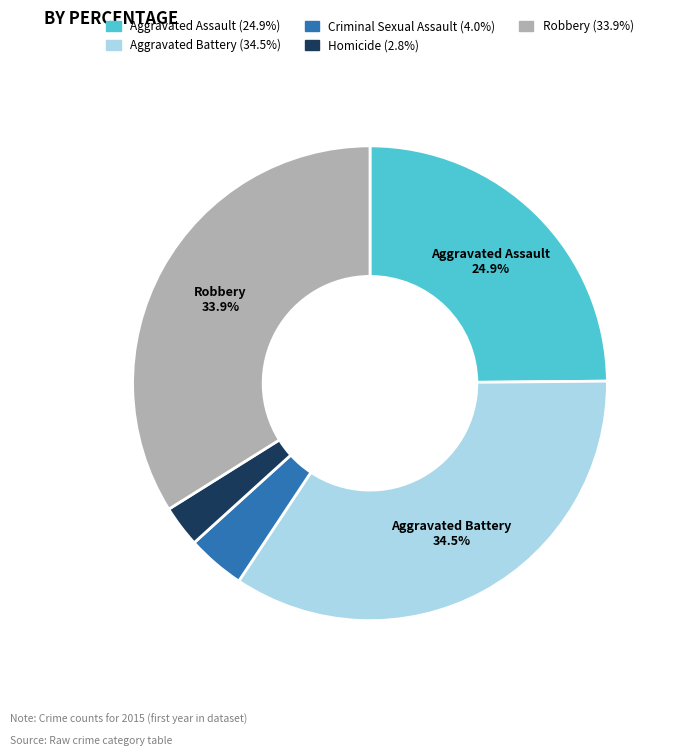

To the nearest percent, what is the average slice percentage?

20%